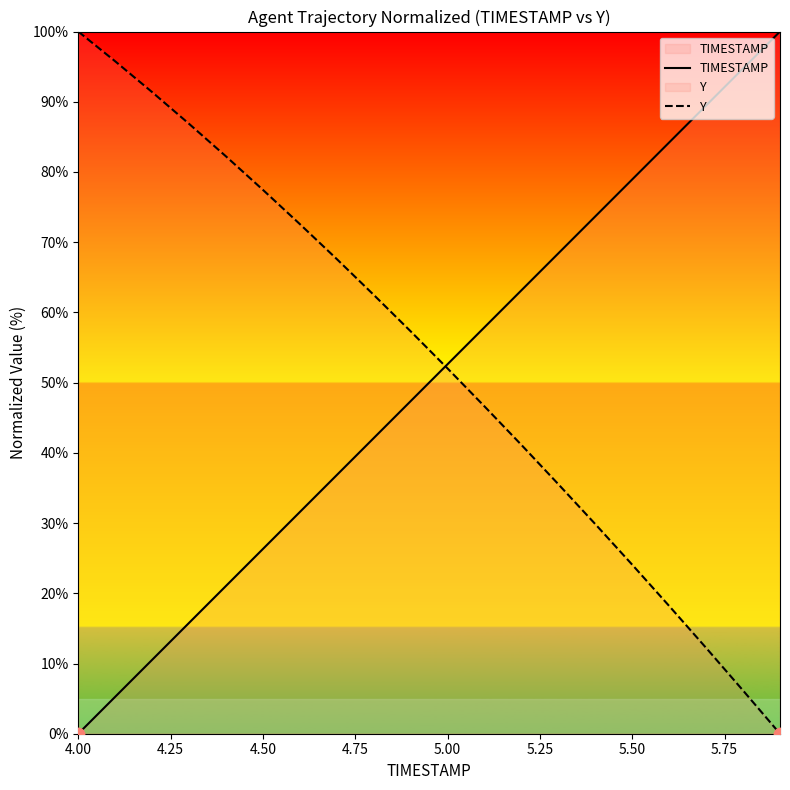

At how many categories does at least one series exceed 19?

20